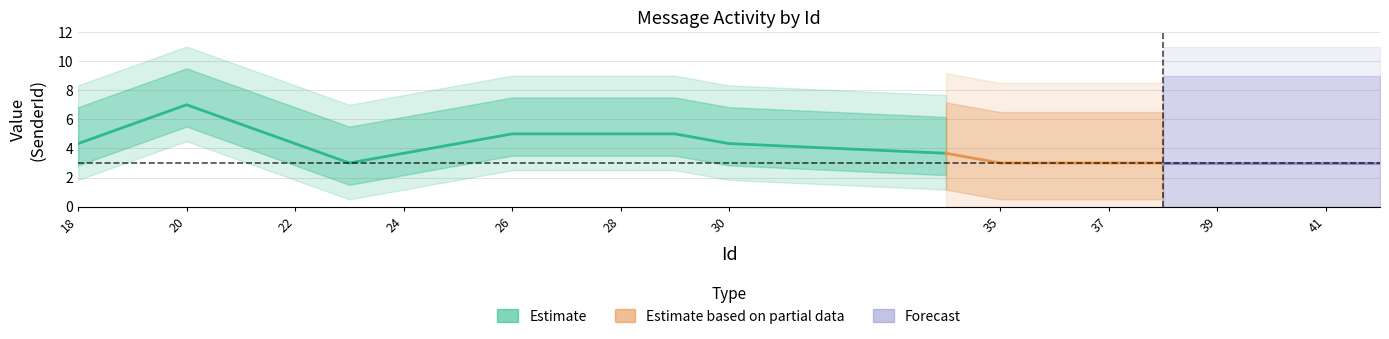

What is the value of the SenderId point at the 14th from the left?

3